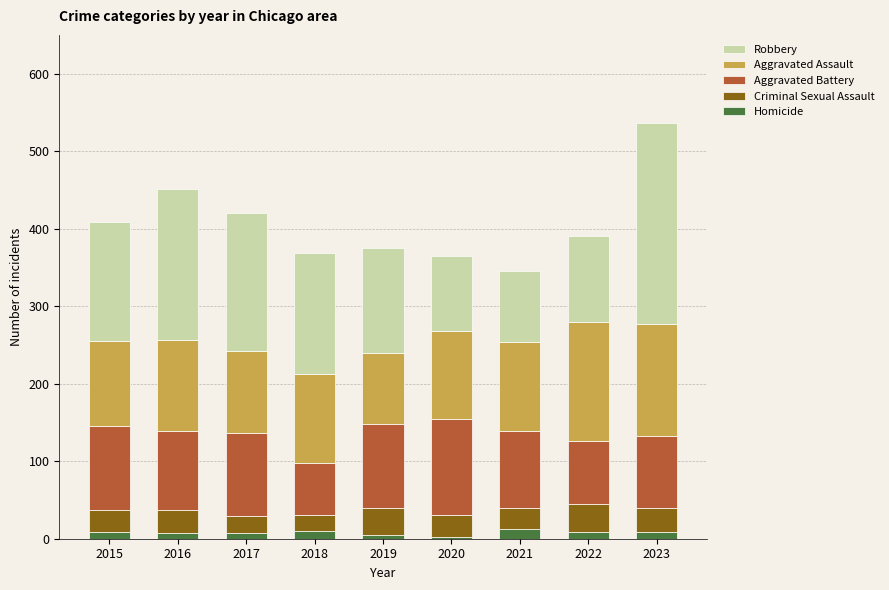

How many bars are there in total?

9